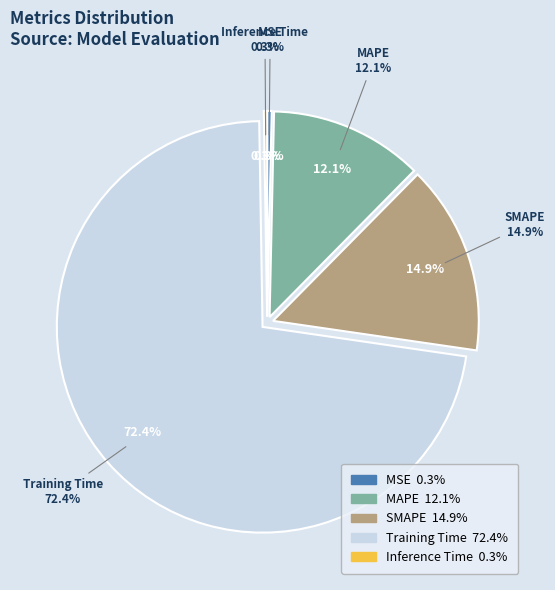

What is the ratio of the value at SMAPE to the value at Training Time?

0.2